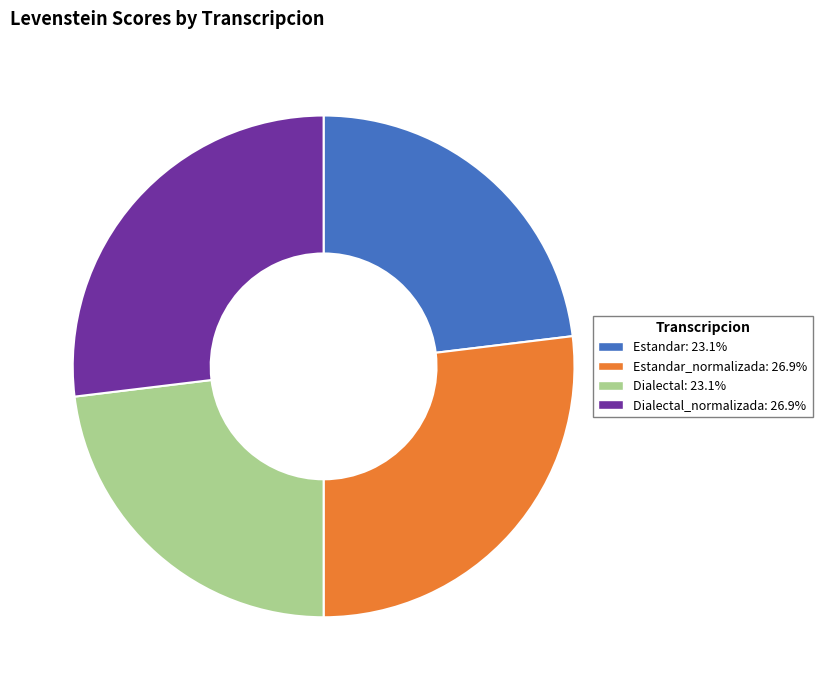

Do Estandar: 23.1% and Dialectal: 23.1% together represent more than half of the pie?

No